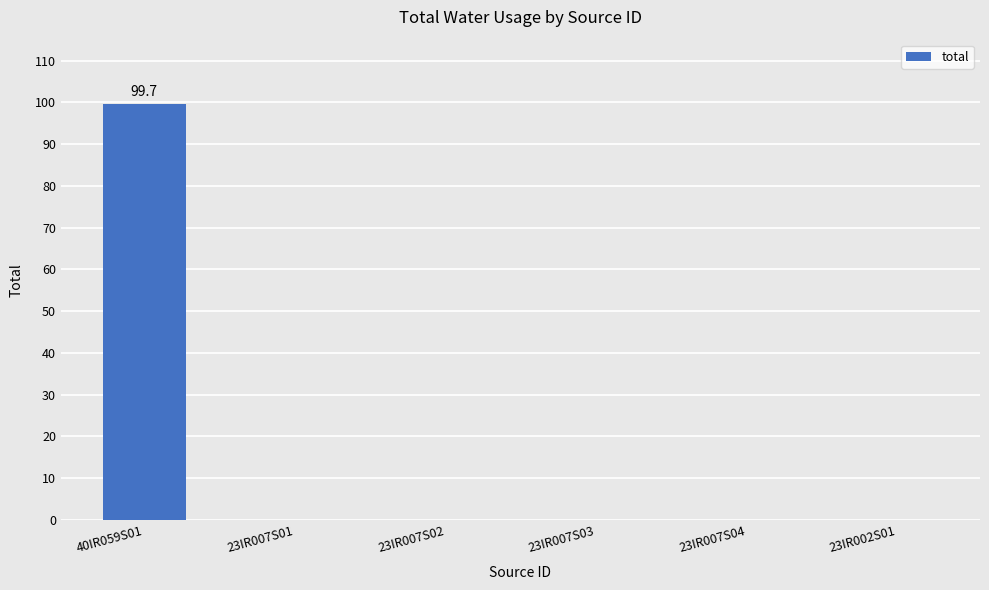

How many distinct data groups are displayed?

1